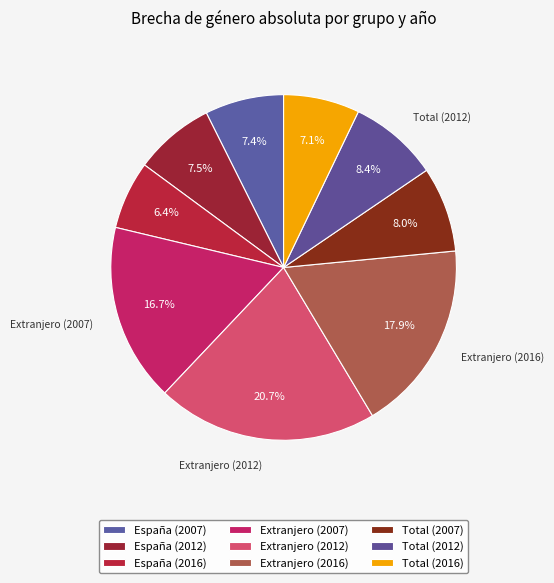

Combined, what portion of the pie is Total (2007) and España (2012)?

15.5%